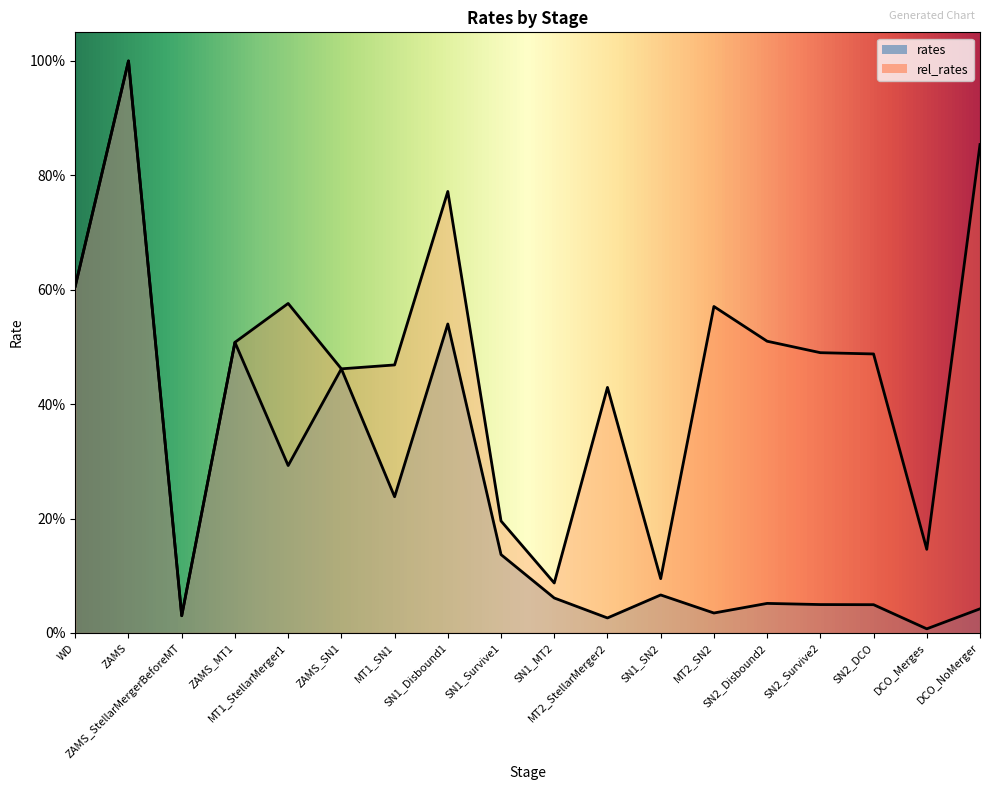

What are all the series names shown in the legend?

rates, rel_rates